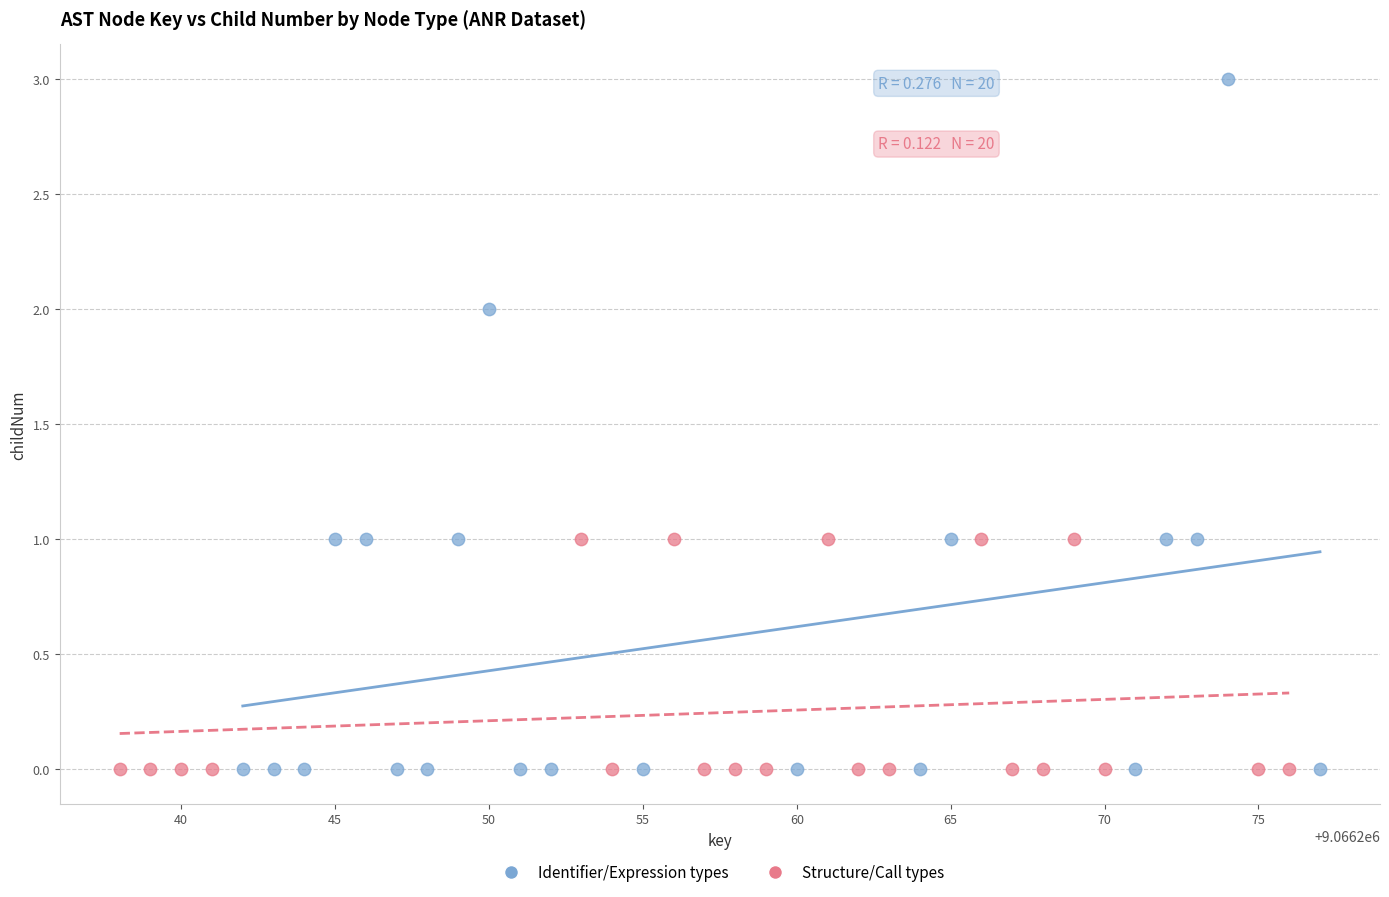

What are all the series names shown in the legend?

Identifier/Expression types, Structure/Call types